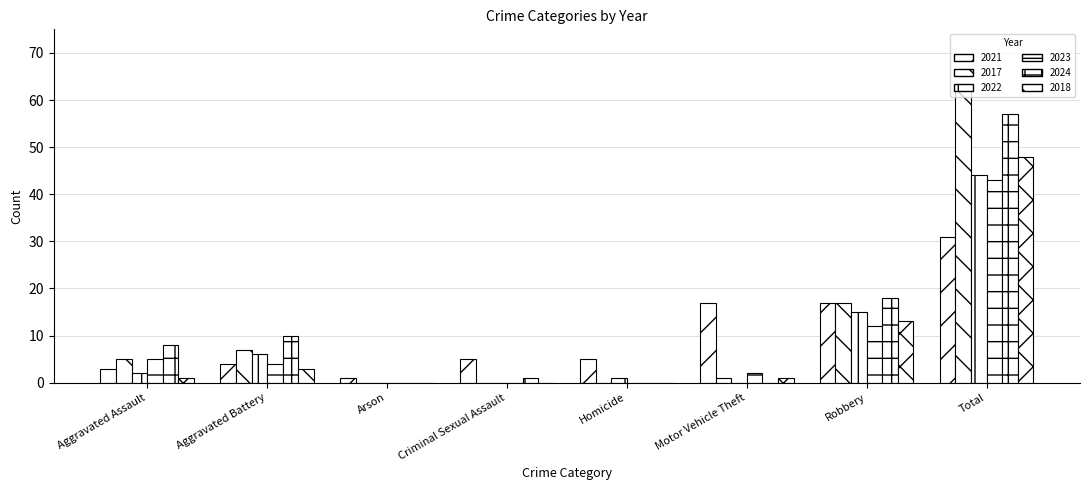

Does the chart contain stacked bars?

No